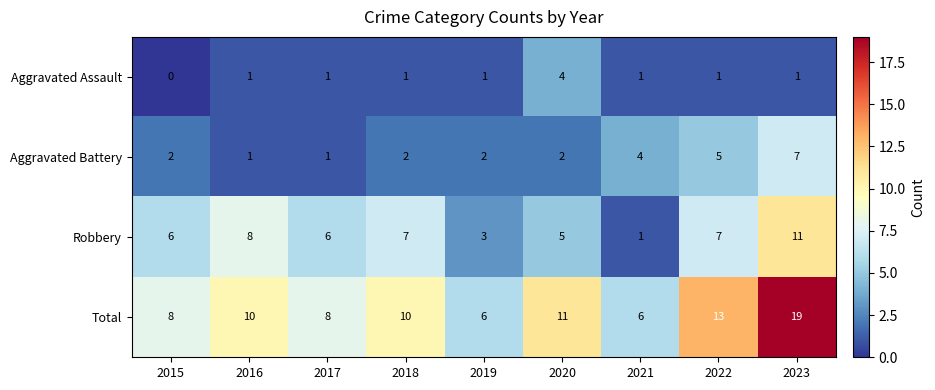

Rank the series by their maximum value, from lowest to highest.

Aggravated Assault, Aggravated Battery, Robbery, Total